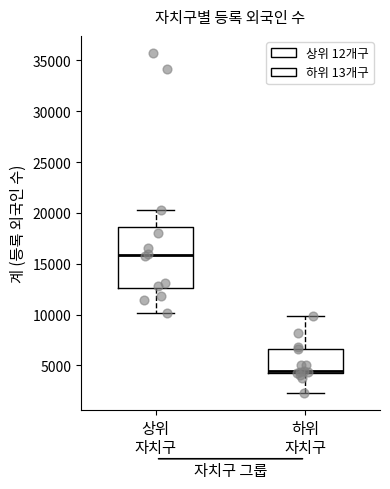

Which box's median line is the lowest?

하위 자치구